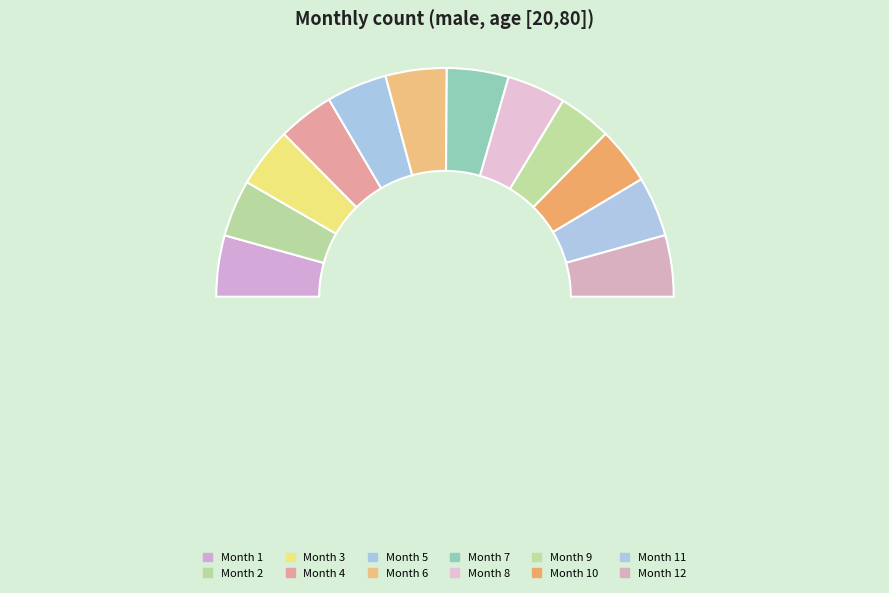

True or false: 10 accounts for 8% of the total.

True